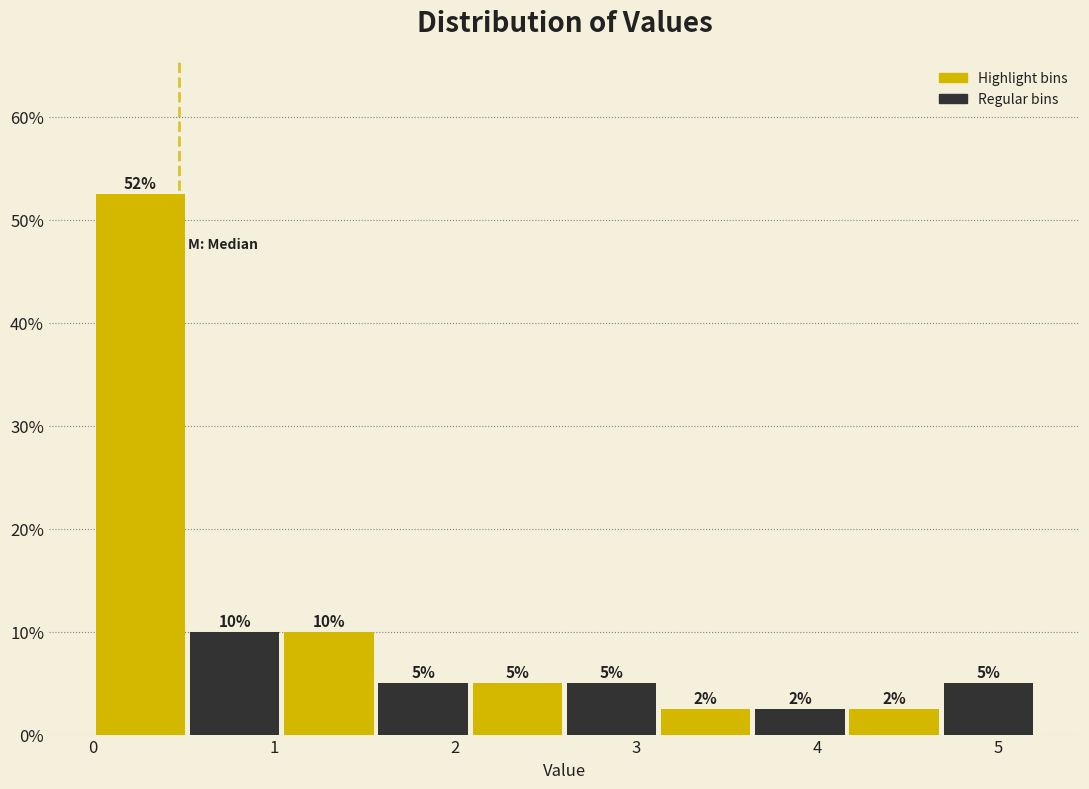

Which range on the x-axis has the tallest bar?

0.0 to 0.5